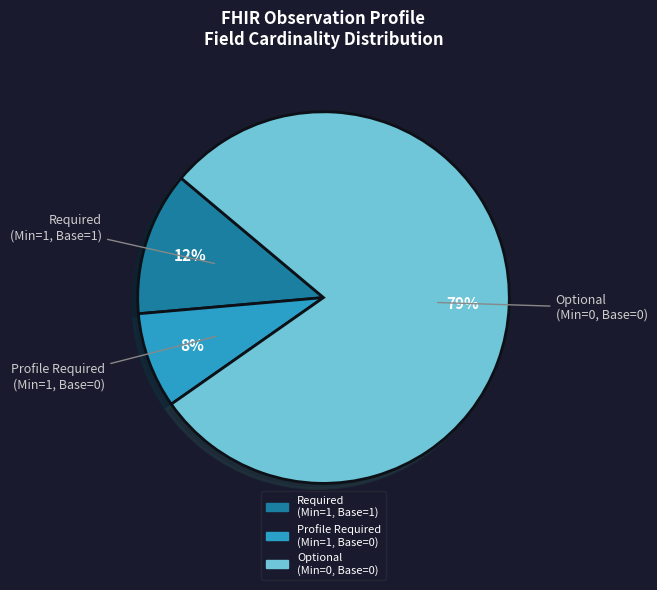

Combined, do Profile Required (Min=1, Base=0) and Optional (Min=0, Base=0) account for over 50%?

Yes